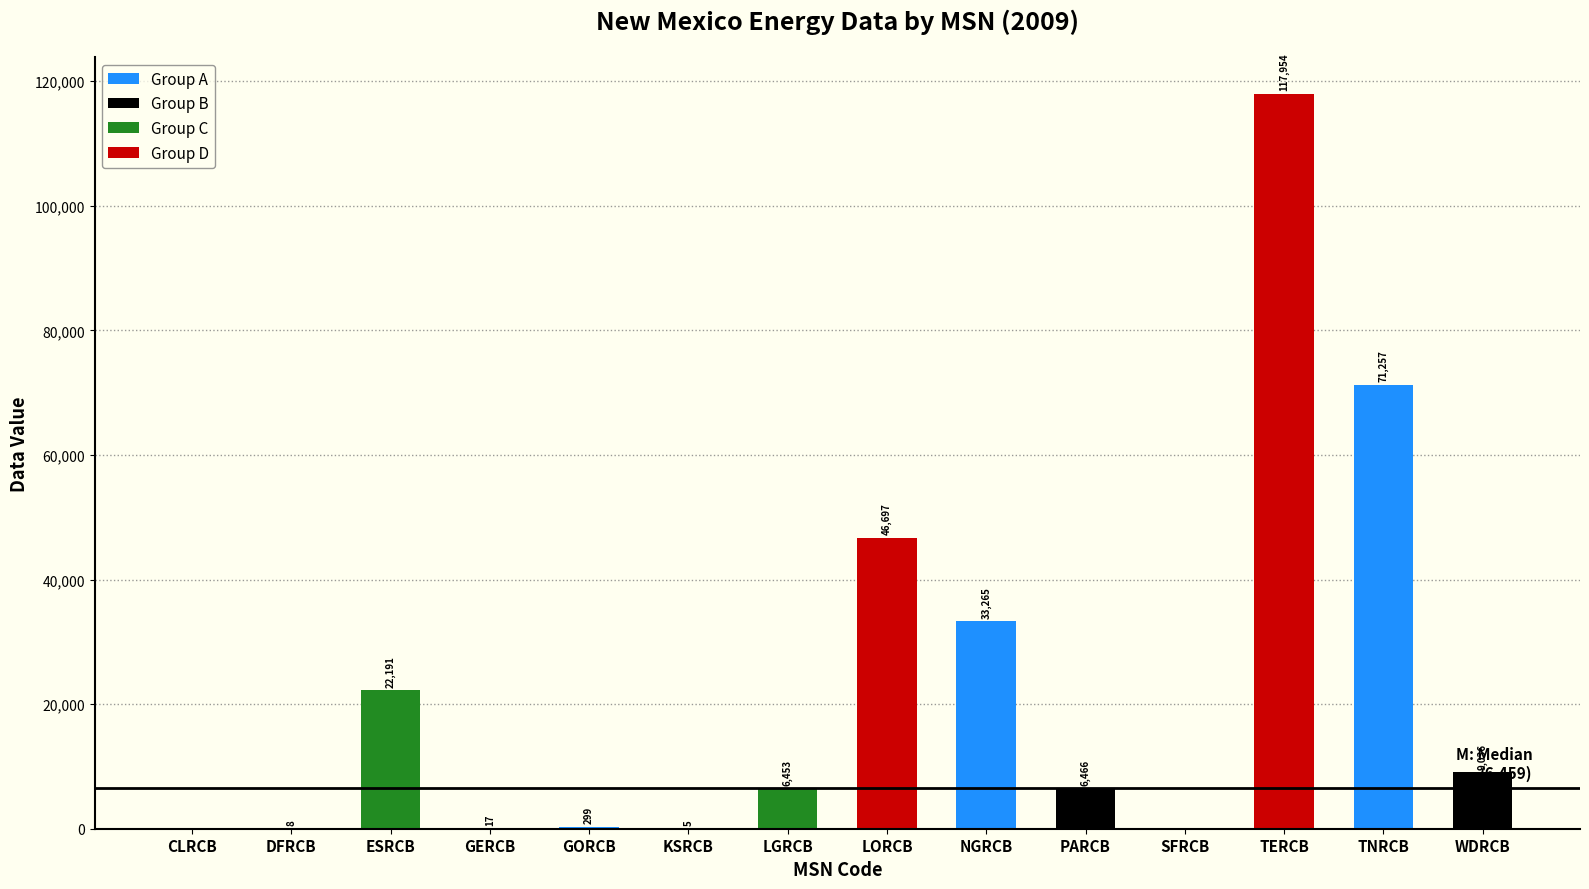

Between TERCB and LGRCB, which is larger?

TERCB